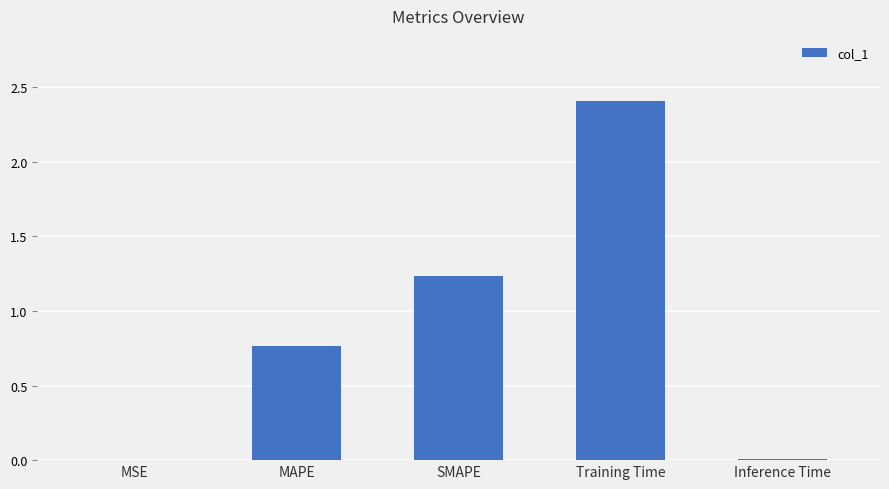

At which category does the chart reach its peak across all series?

Training Time